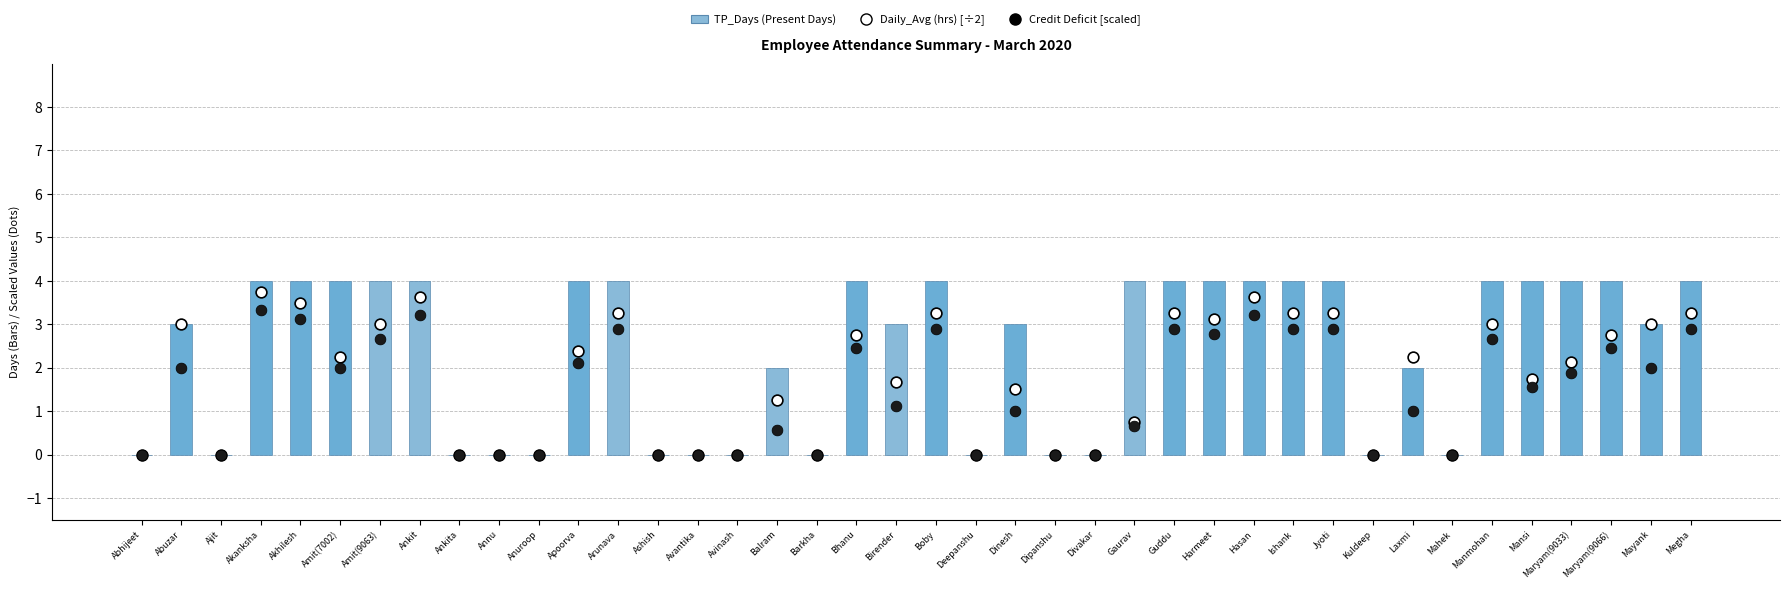

Which series has the largest total across all categories?

TP_Days (Present Days)